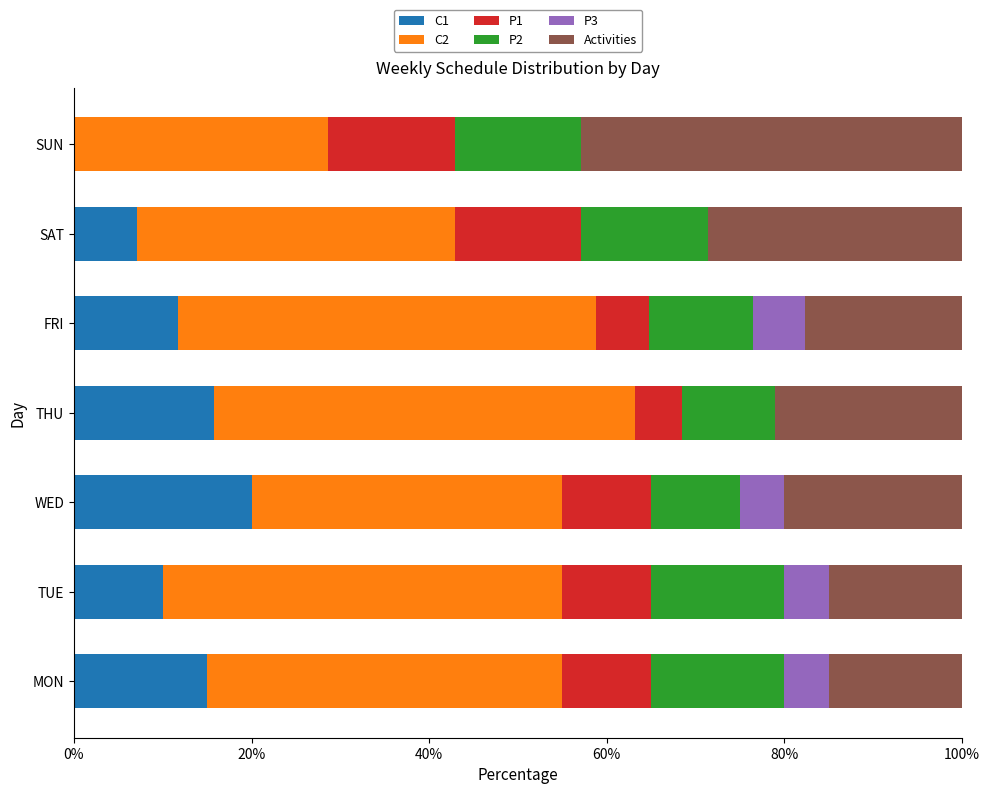

The value of C1 at SUN is 0.0. True or false?

True